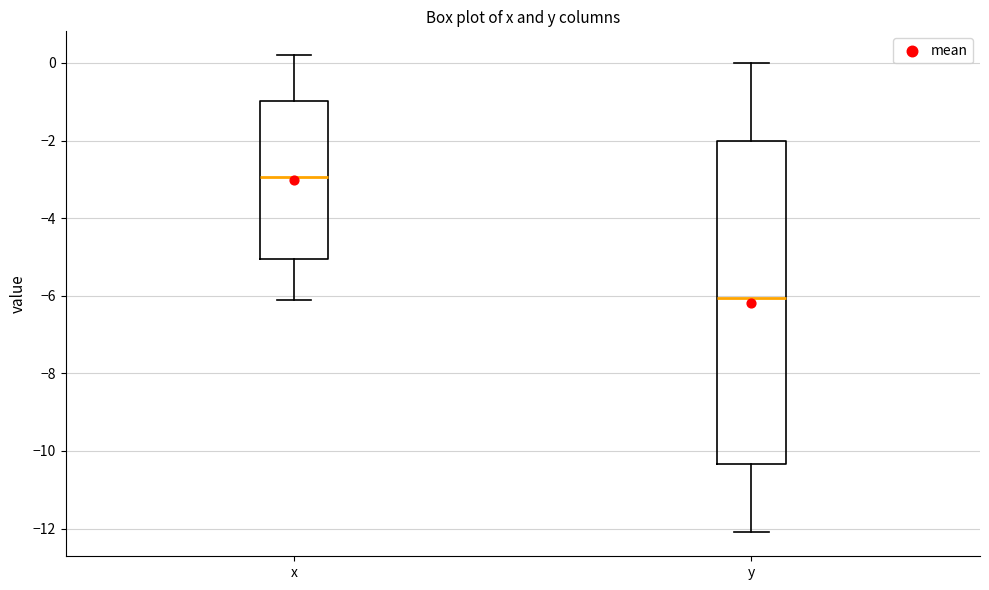

Comparing the boxes themselves (not the whiskers), which one is the tallest?

y